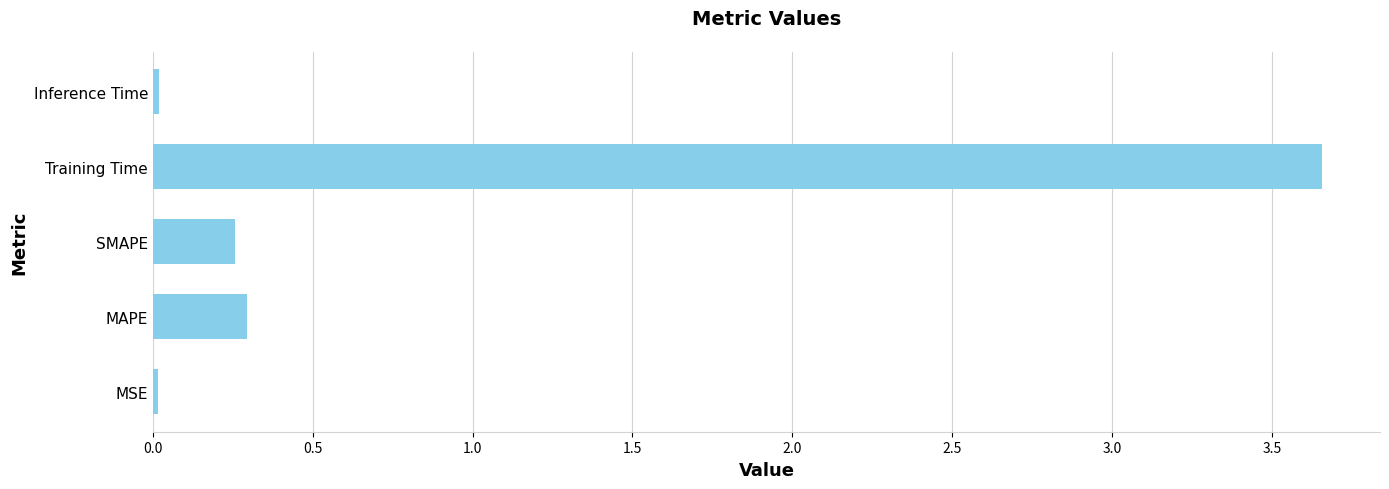

Which category has the highest value across all series?

Training Time